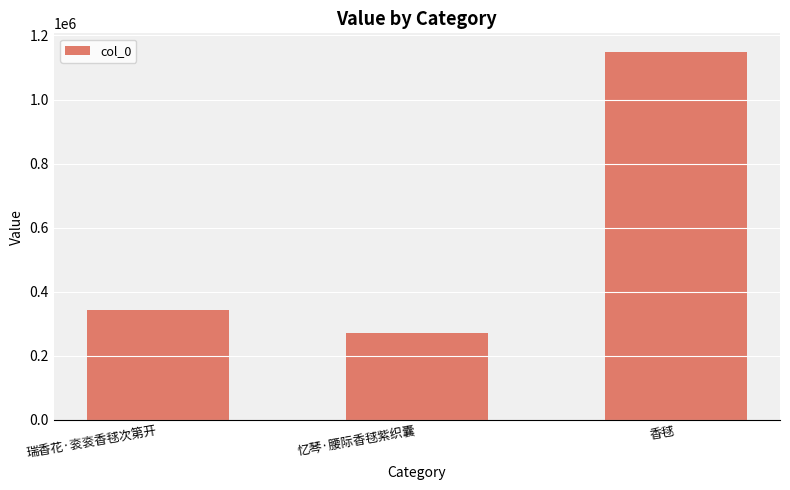

How many data points does each series have?

3